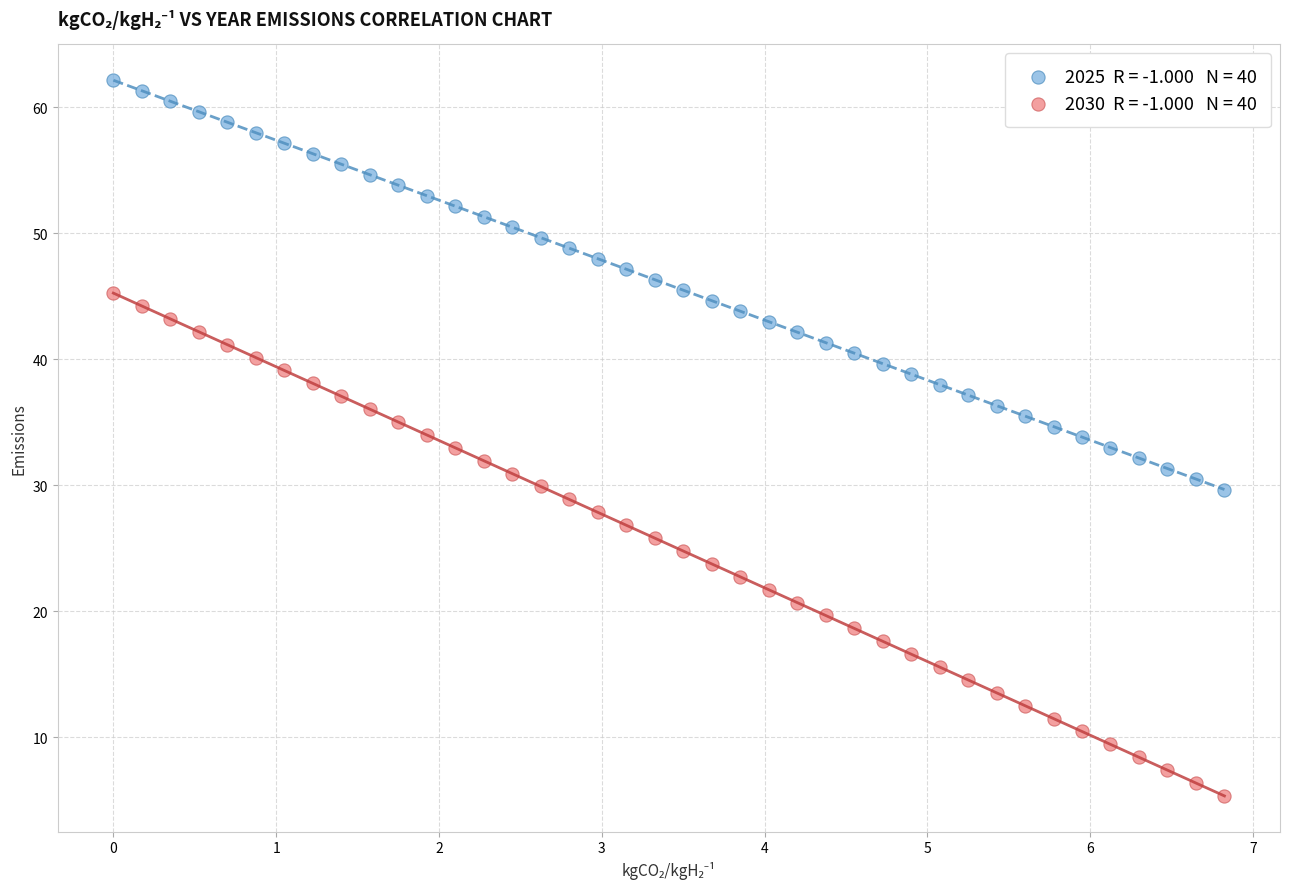

Across all data points, what is the range of Y values (max minus min)?

56.8